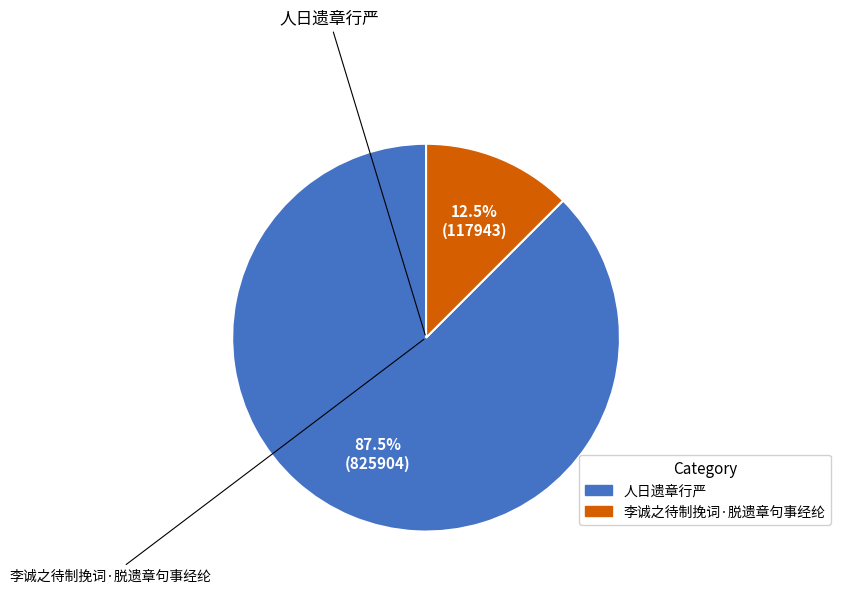

To the nearest percent, what portion does 人日遗章行严 represent?

88%